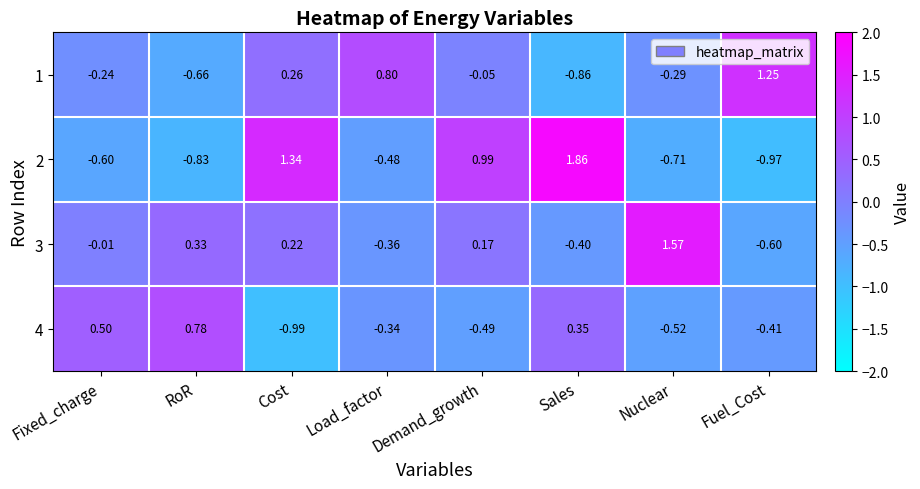

Which category has the lowest value across all series?

Cost